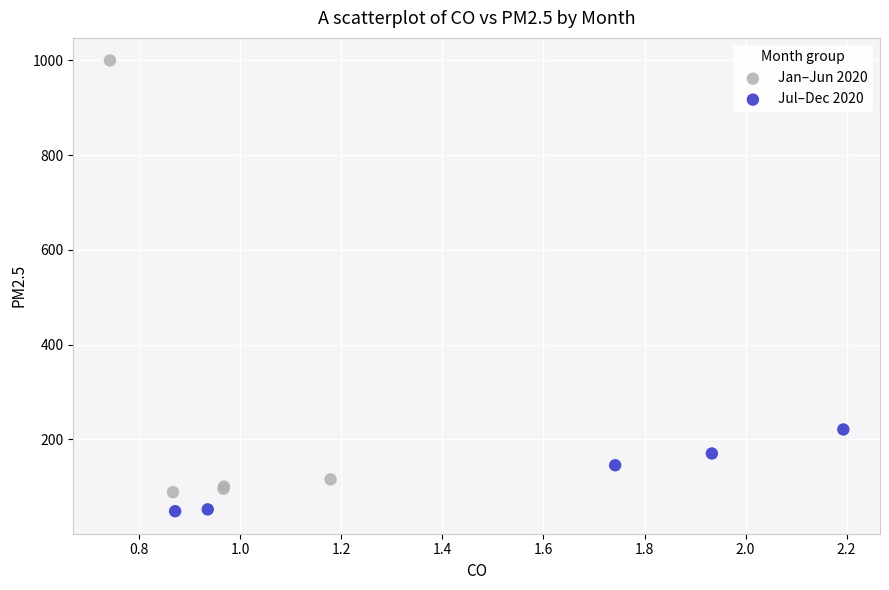

Which series reaches the minimum Y coordinate?

Jul–Dec 2020